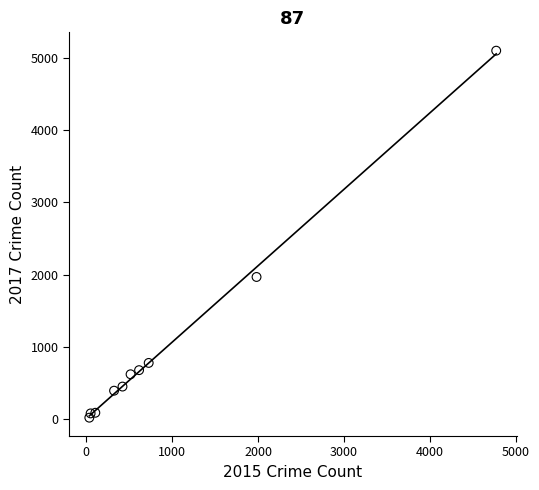

What Y value in the scatter plot is closest to 2559?

1968